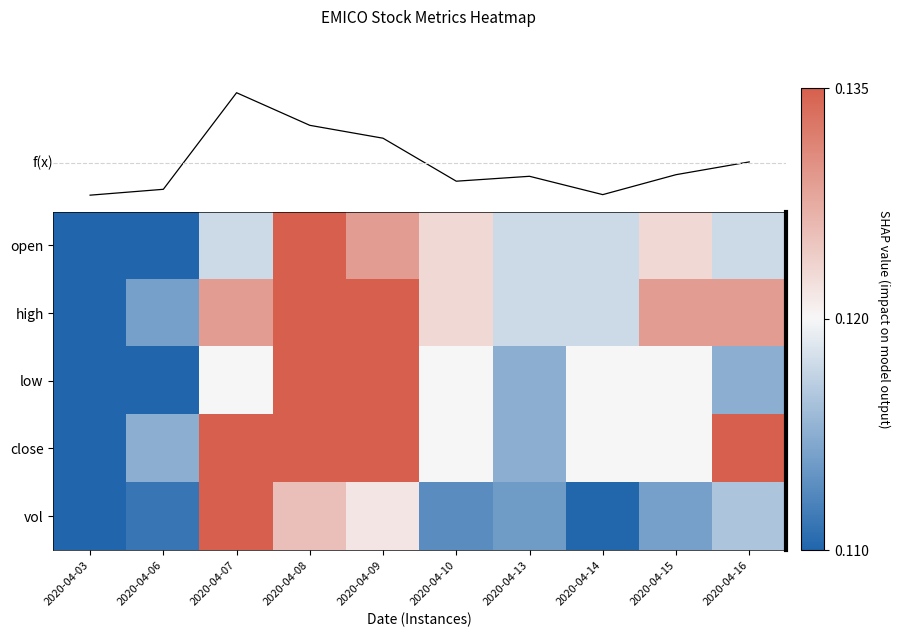

At which category is the sum across all series the highest?

2020-04-07